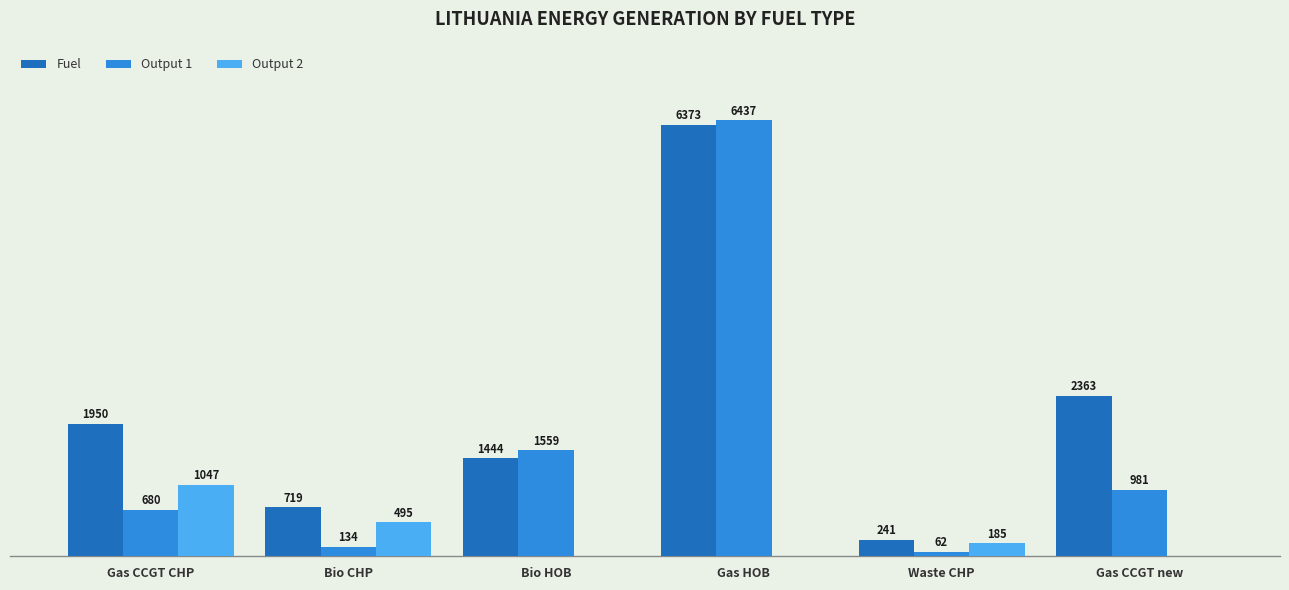

Between Gas HOB and Waste CHP, which series saw the biggest shift?

Output 1